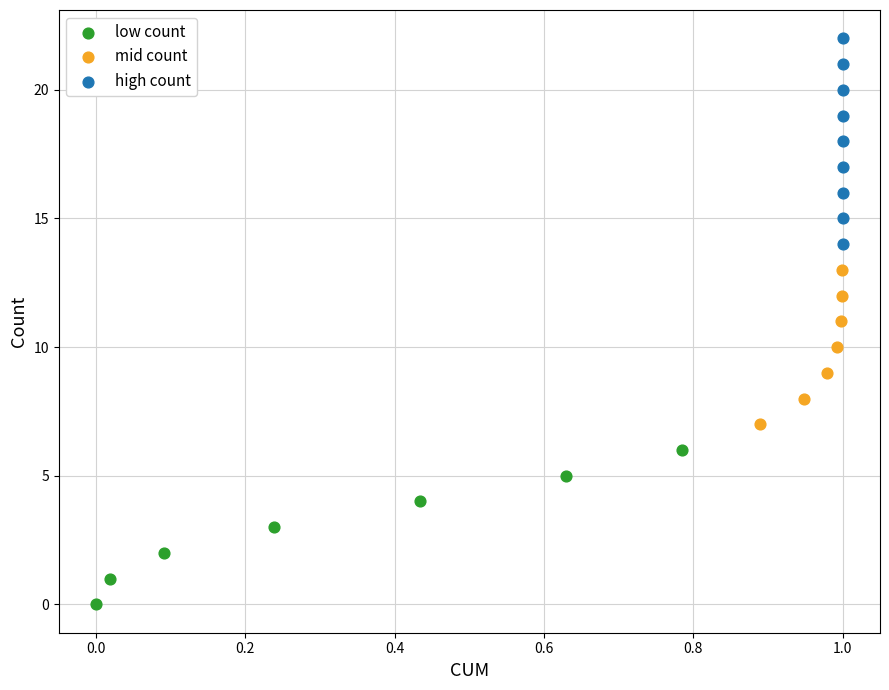

Which series has the widest spread of Y values?

high count